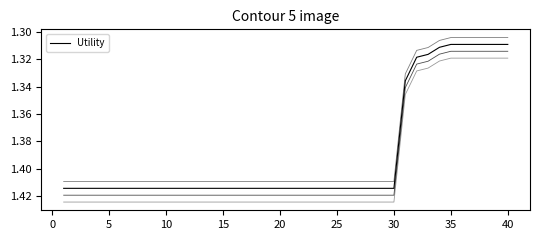

How many values are between 1 and 2?

40